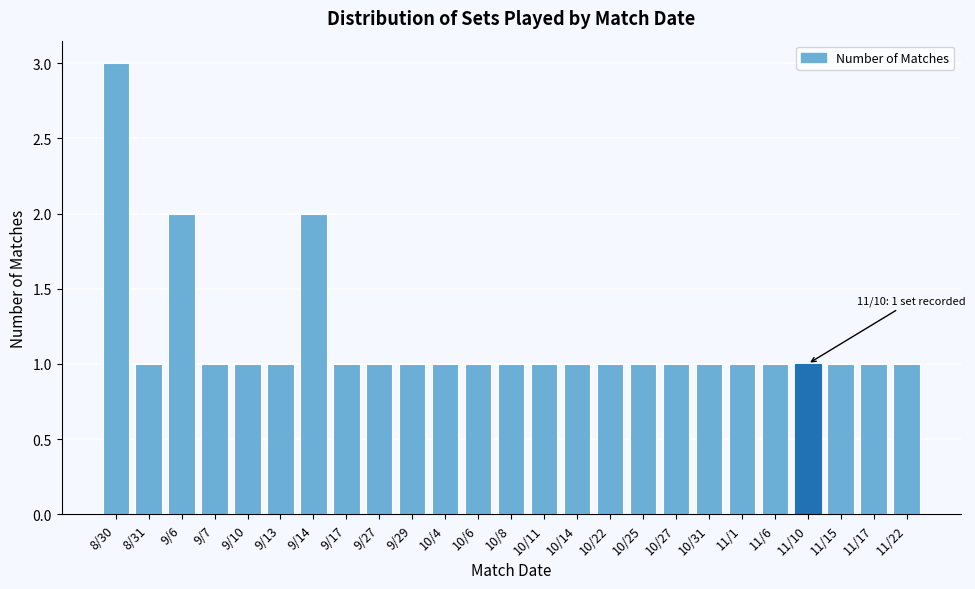

Reading left to right, what are all the values shown in this chart?

3	1	2	1	1	1	2	1	1	1	1	1	1	1	1	1	1	1	1	1	1	1	1	1	1